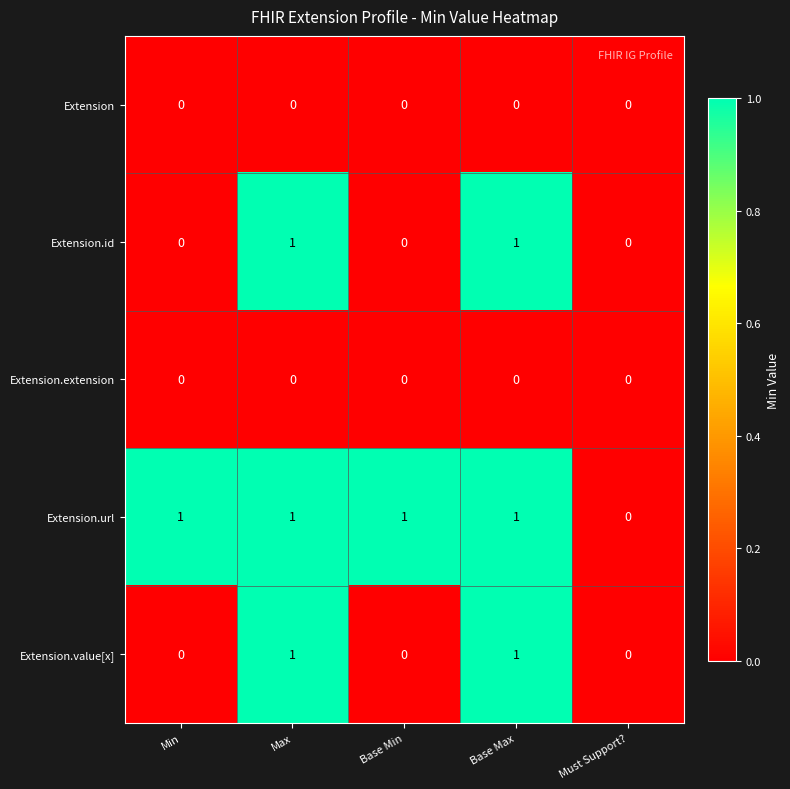

Reading left to right, transcribe all the data shown in this chart.

Extension: Min=0	Max=0	Base Min=0	Base Max=0	Must Support?=0
Extension.id: Min=0	Max=1	Base Min=0	Base Max=1	Must Support?=0
Extension.extension: Min=0	Max=0	Base Min=0	Base Max=0	Must Support?=0
Extension.url: Min=1	Max=1	Base Min=1	Base Max=1	Must Support?=0
Extension.value[x]: Min=0	Max=1	Base Min=0	Base Max=1	Must Support?=0